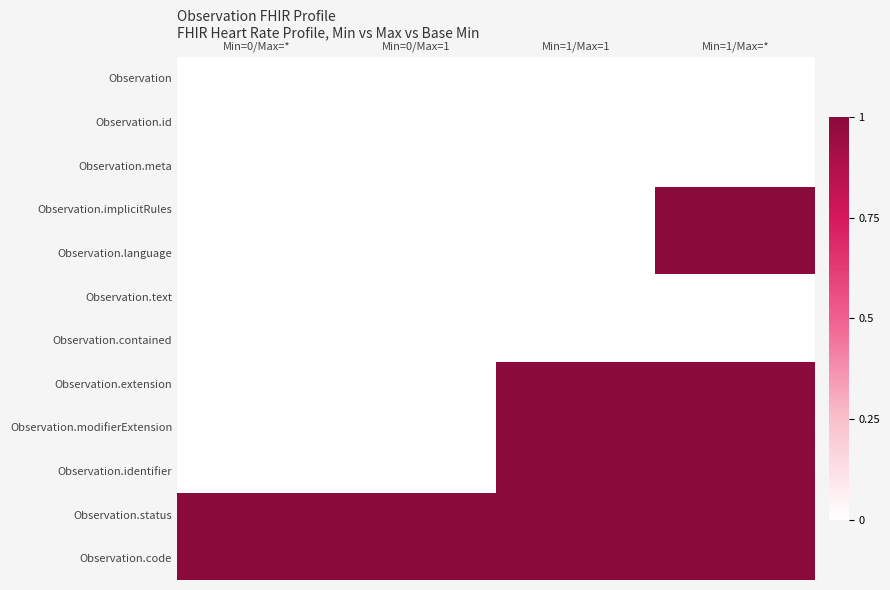

What is the total value across all series at Min=1/Max=1?

5